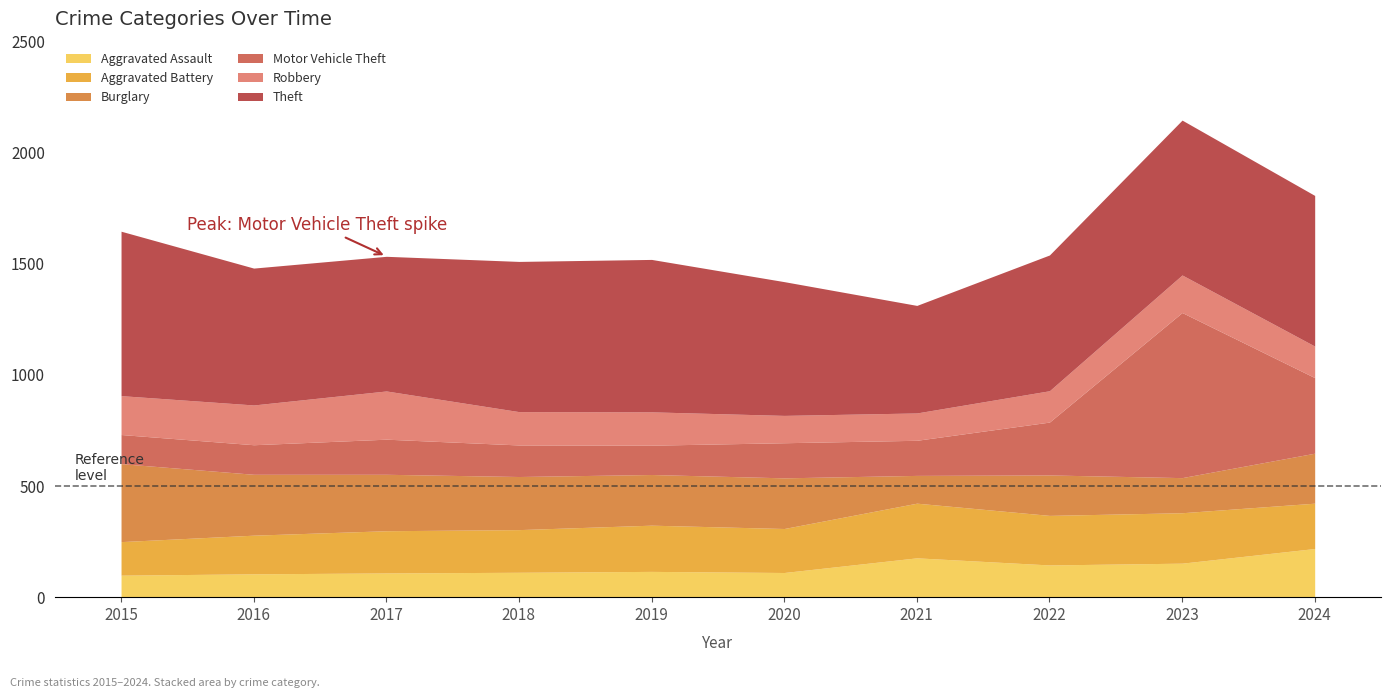

At which category does the chart reach its peak across all series?

2023